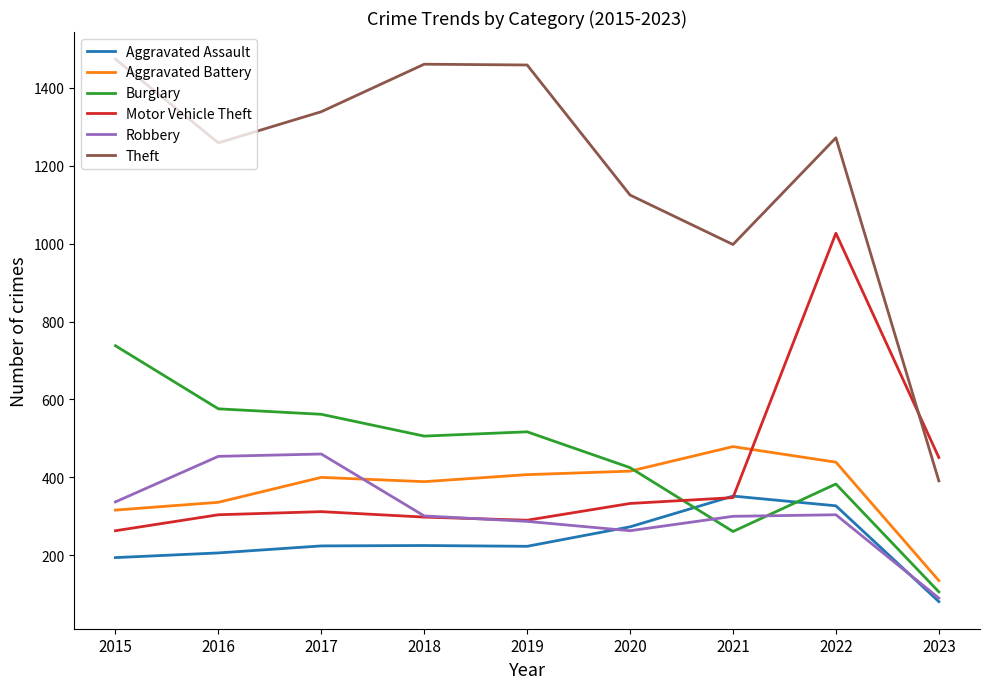

Is it true that Aggravated Assault equals 83 at 2021?

False